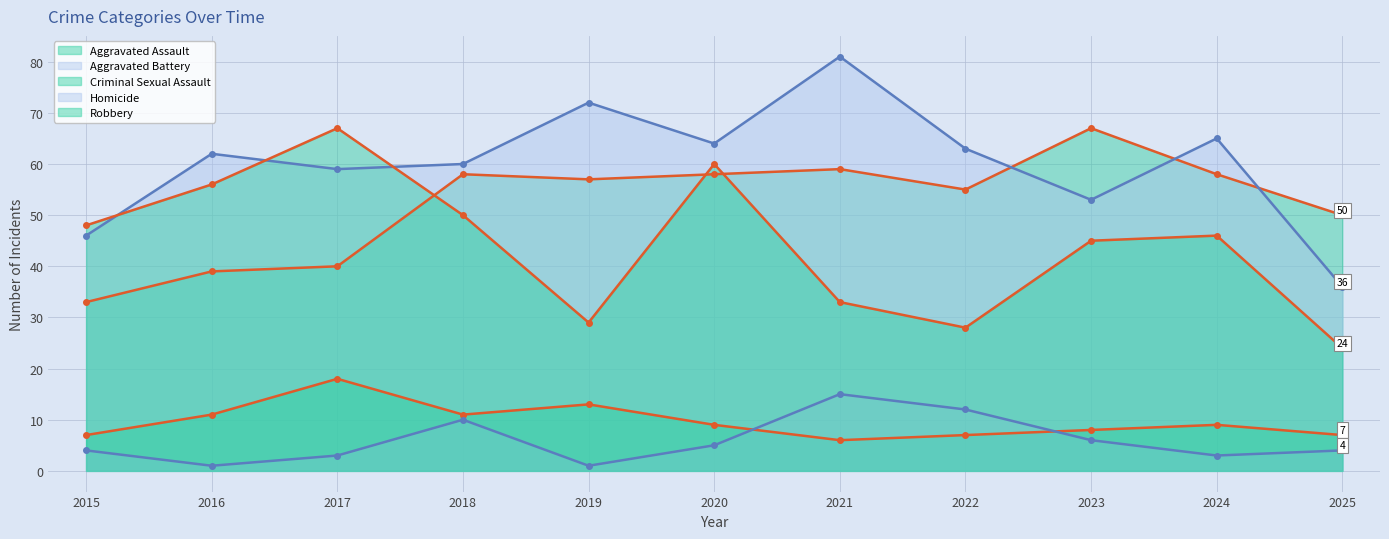

At which category does Criminal Sexual Assault reach its first local peak?

2017